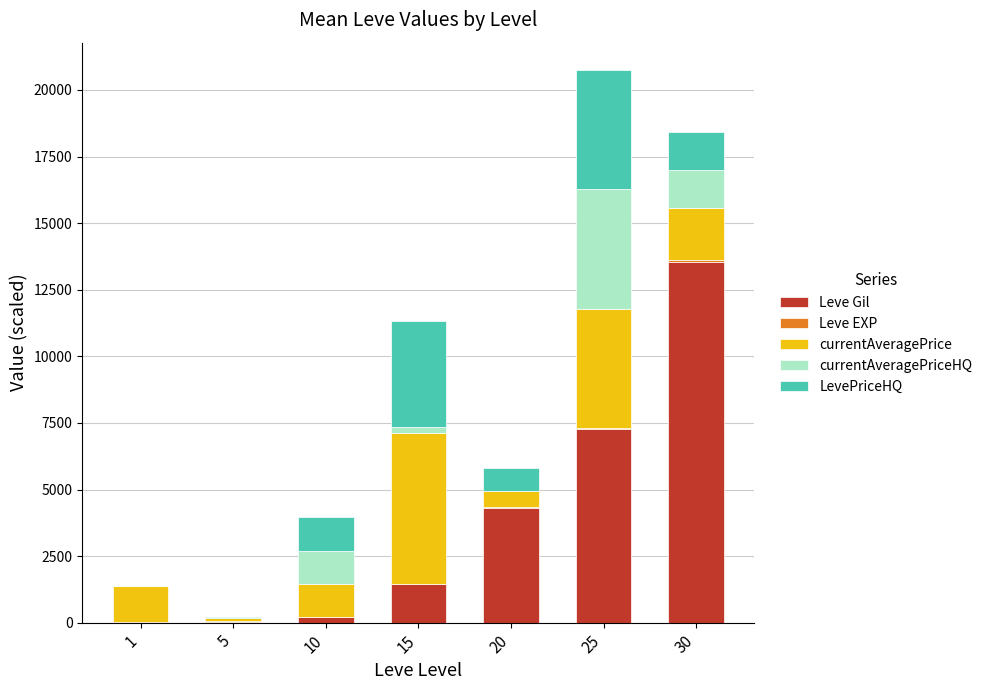

At which category is the sum across all series the highest?

25